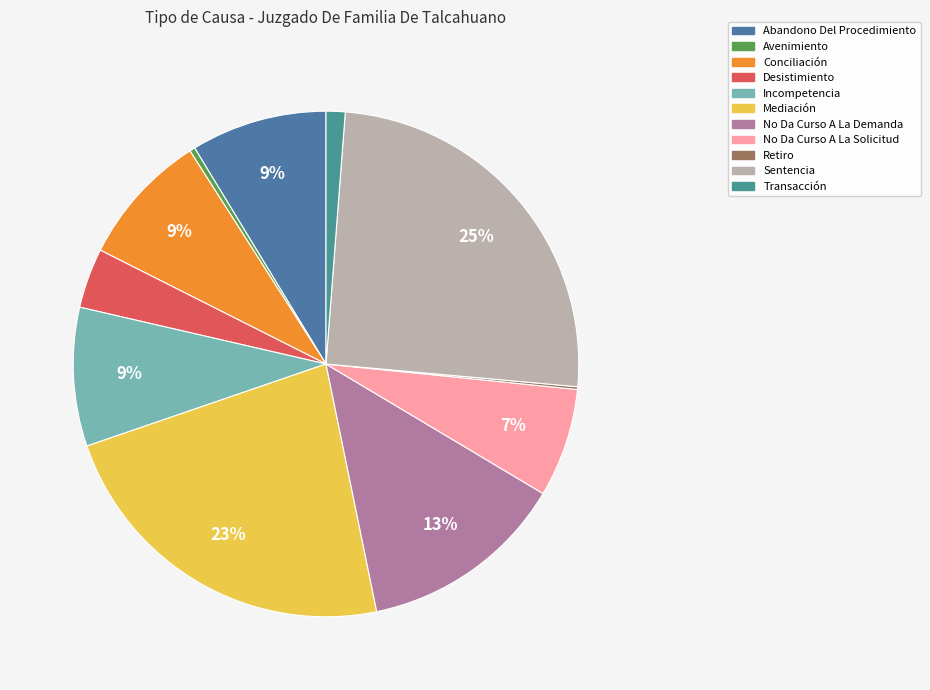

What percentage is the Conciliación slice, to the nearest percent?

9%